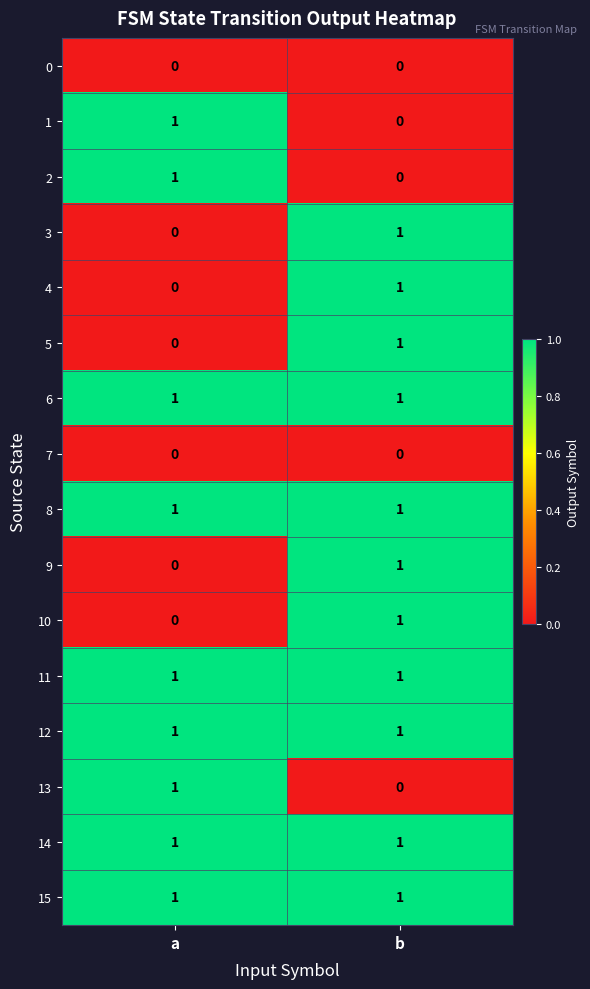

Where is 10 nearest to the value 0?

a